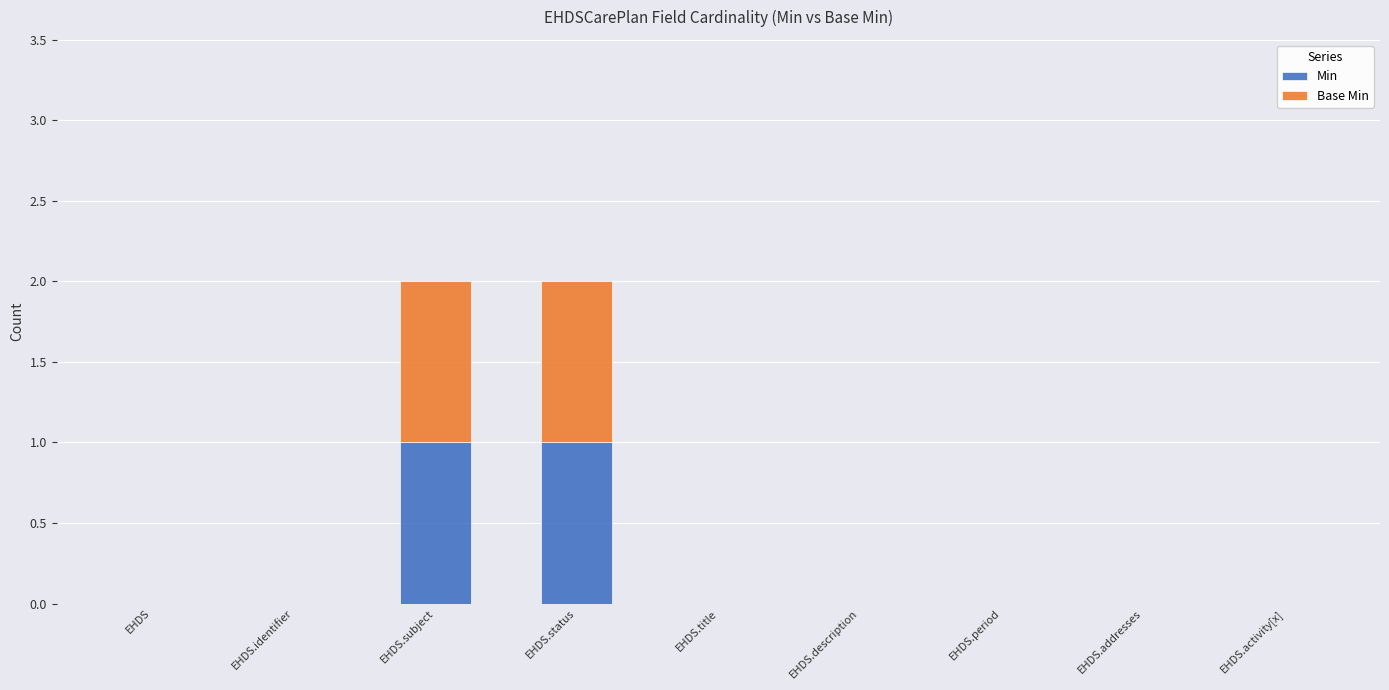

The Min series shows 0 at EHDS.description. True or false?

True